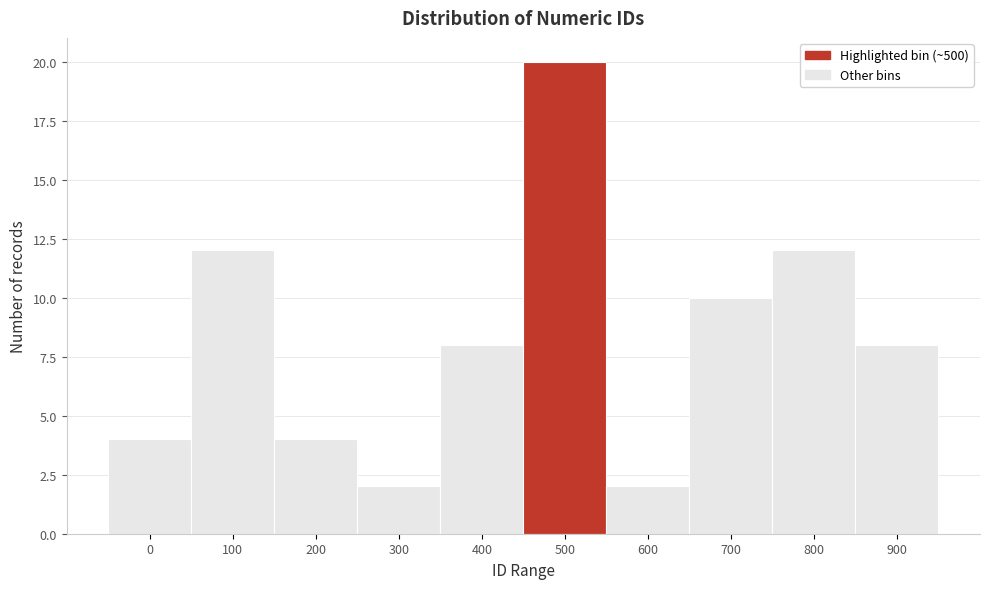

Reading right to left, transcribe all the data shown in this chart.

8	12	10	2	20	8	2	4	12	4